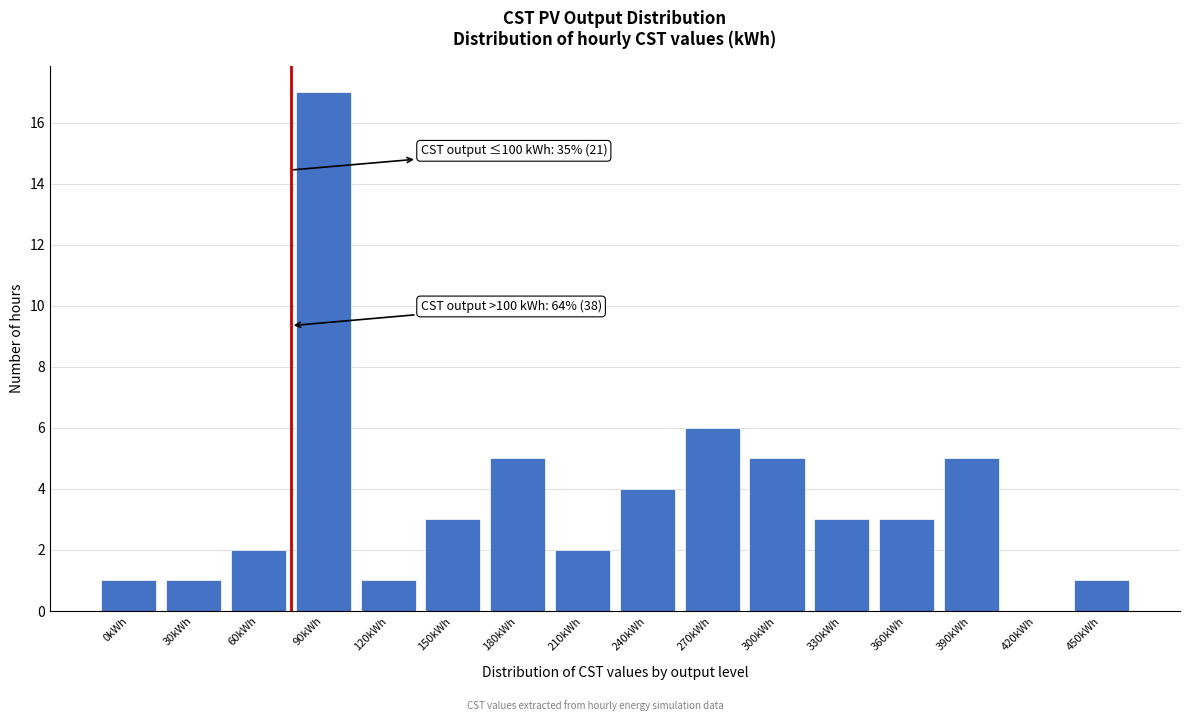

Reading left to right, extract all data points from this chart.

0kWh=1	30kWh=1	60kWh=2	90kWh=17	120kWh=1	150kWh=3	180kWh=5	210kWh=2	240kWh=4	270kWh=6	300kWh=5	330kWh=3	360kWh=3	390kWh=5	420kWh=0	450kWh=1